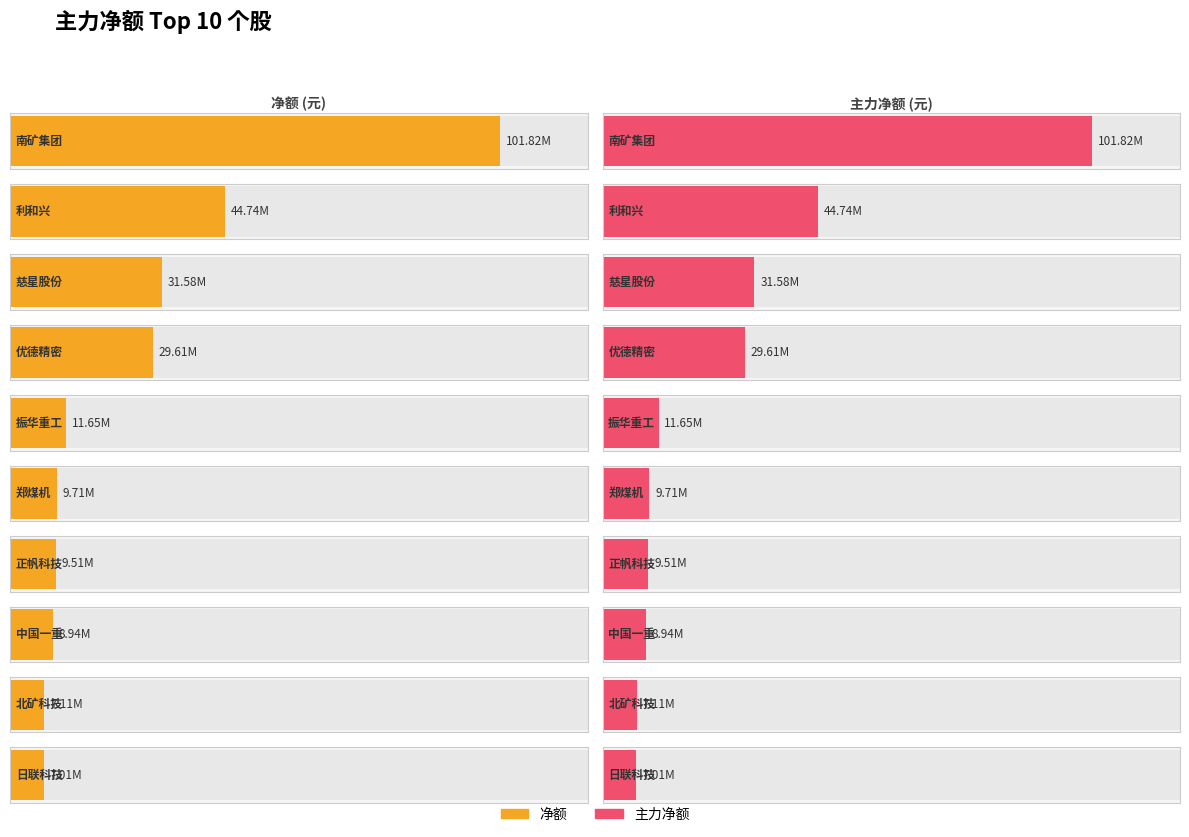

What is the difference between the second highest and minimum values in the 主力净额 series?

37729790